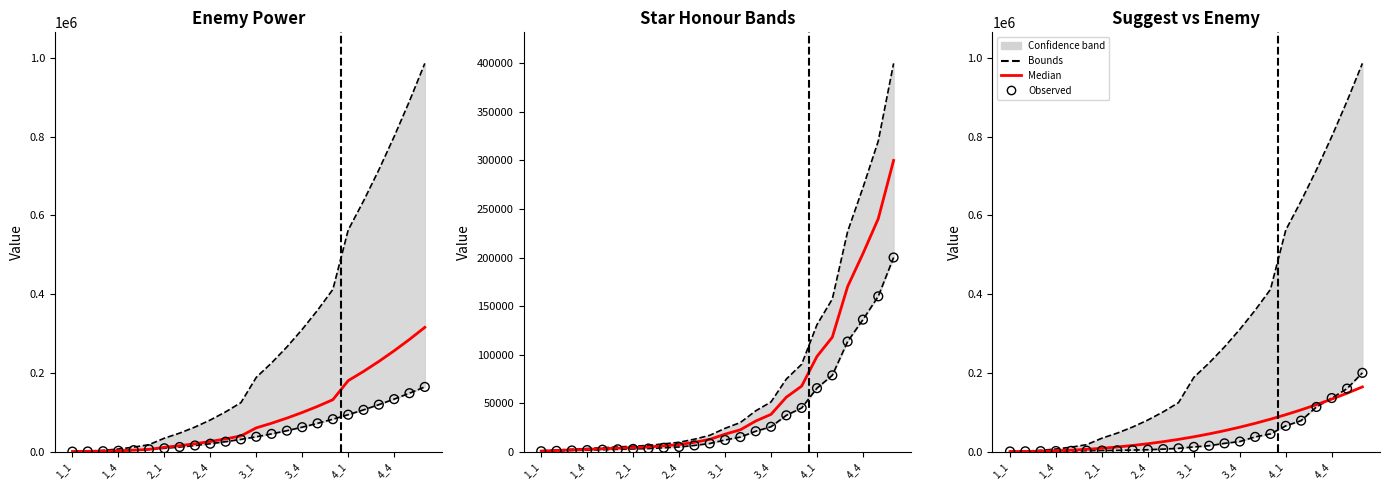

At which category is the sum across all series the highest?

23